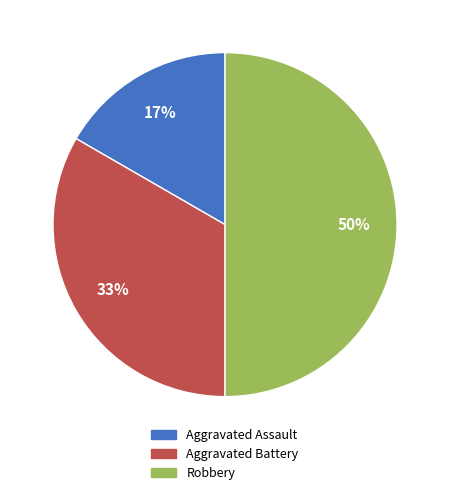

Count the number of slices in the pie.

3